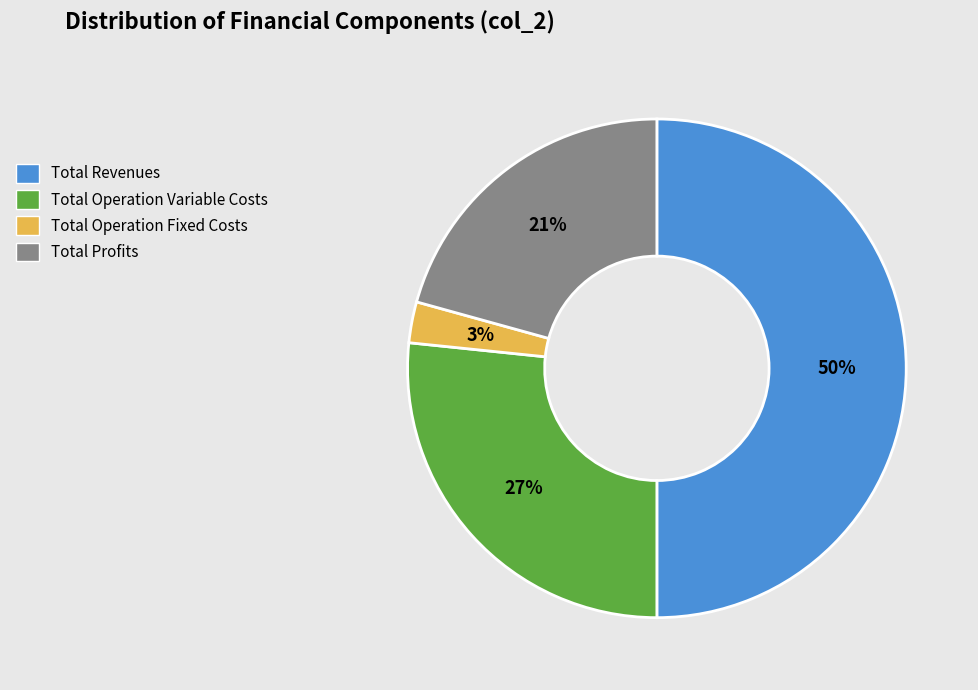

To the nearest percent, what is the difference between the largest and smallest slice percentages?

47%